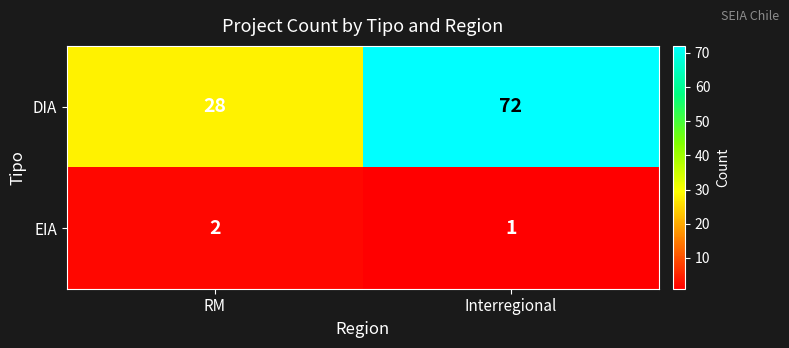

Rank the series by their average value, from highest to lowest.

DIA, EIA